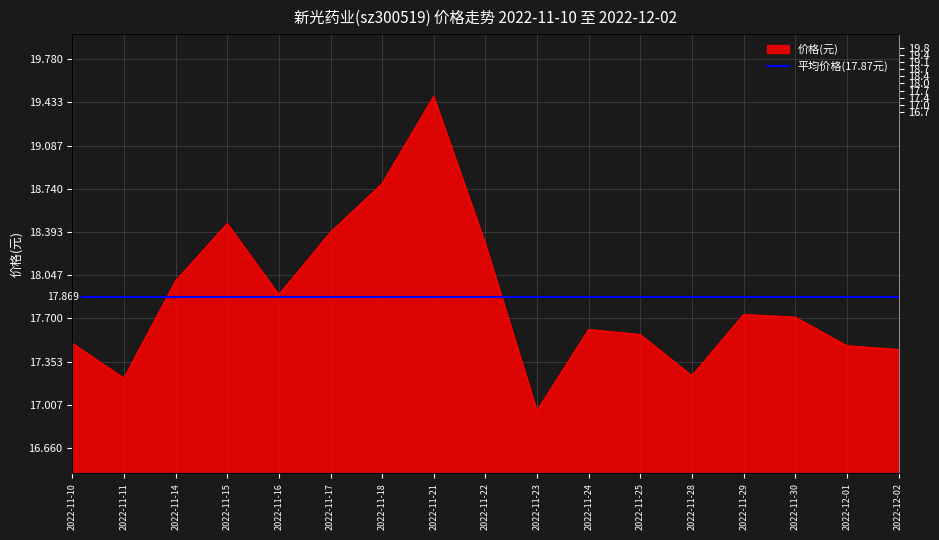

List the labels in order of value, largest first.

2022-11-21, 2022-11-18, 2022-11-15, 2022-11-17, 2022-11-22, 2022-11-14, 2022-11-16, 2022-11-29, 2022-11-30, 2022-11-24, 2022-11-25, 2022-11-10, 2022-12-01, 2022-12-02, 2022-11-28, 2022-11-11, 2022-11-23